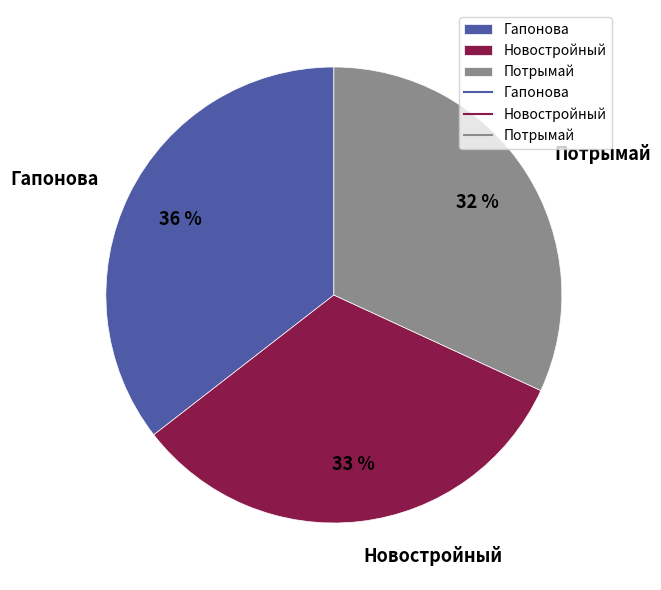

What is the largest slice in the pie chart?

Гапонова